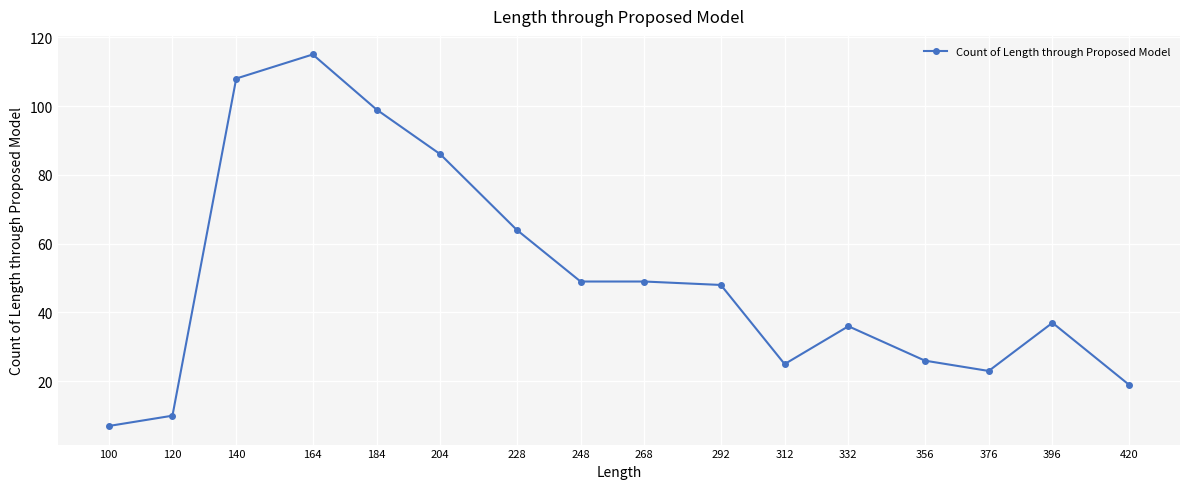

True or false: there are more than 1 points higher than both neighbors.

True